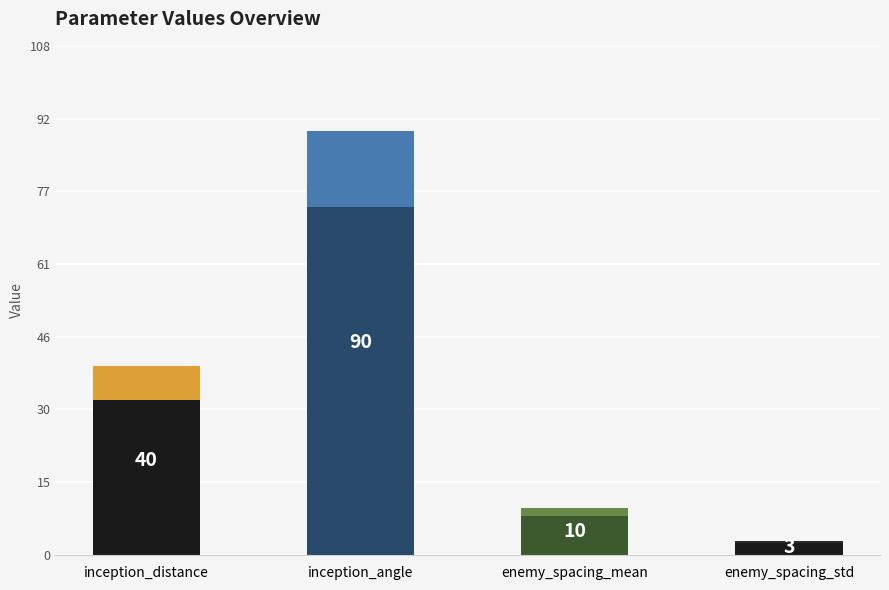

How many data points are less than 40?

2